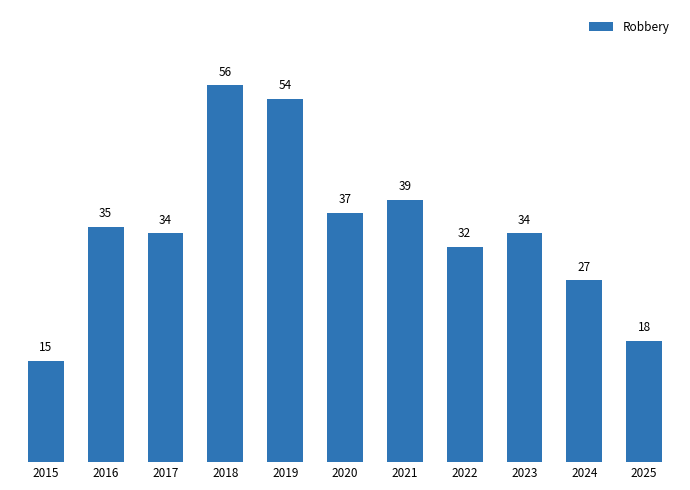

What is the smallest value displayed?

15